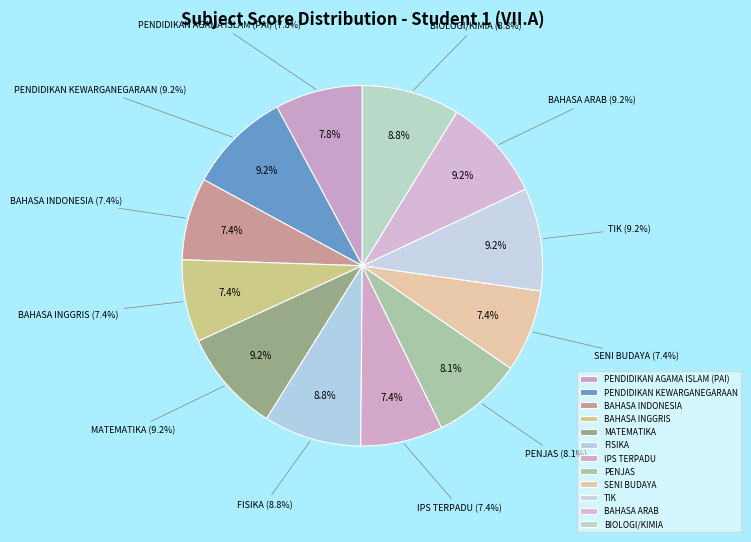

To the nearest percent, what percentage of the pie is BAHASA ARAB?

9%